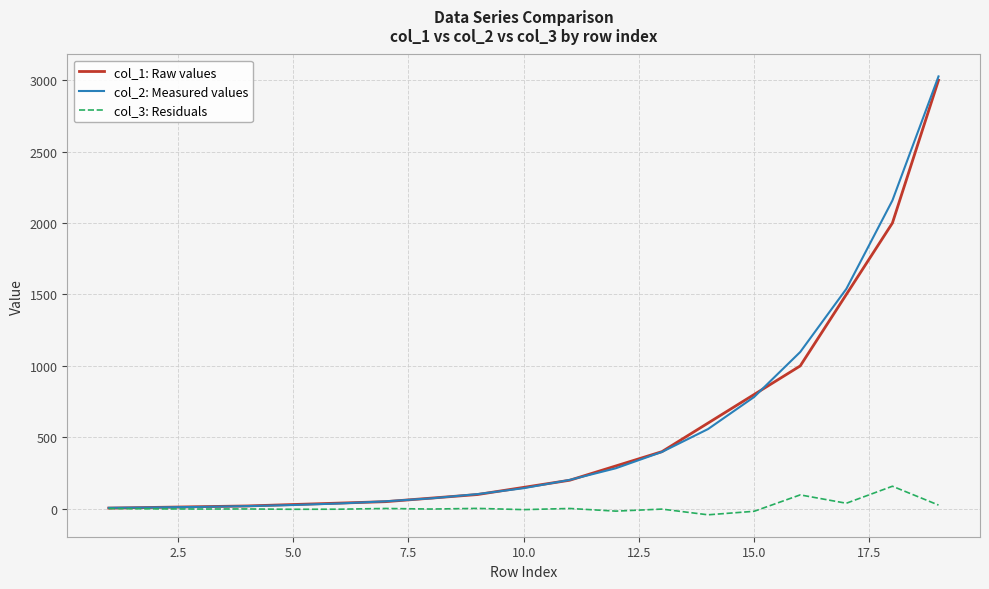

Which series has the widest spread of values?

col_2: Measured values